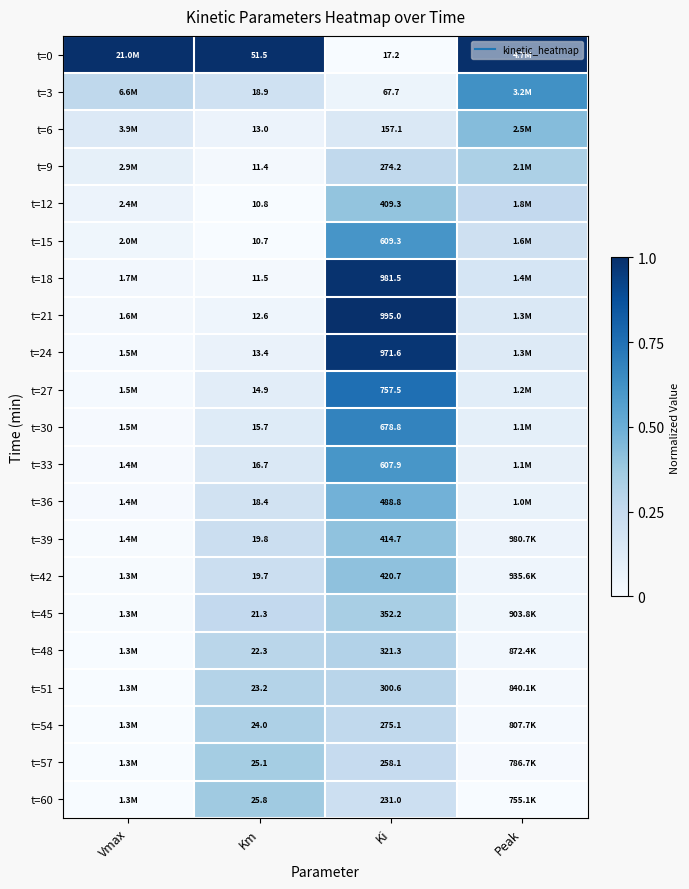

Where is t=0 nearest to the value 0?

Ki